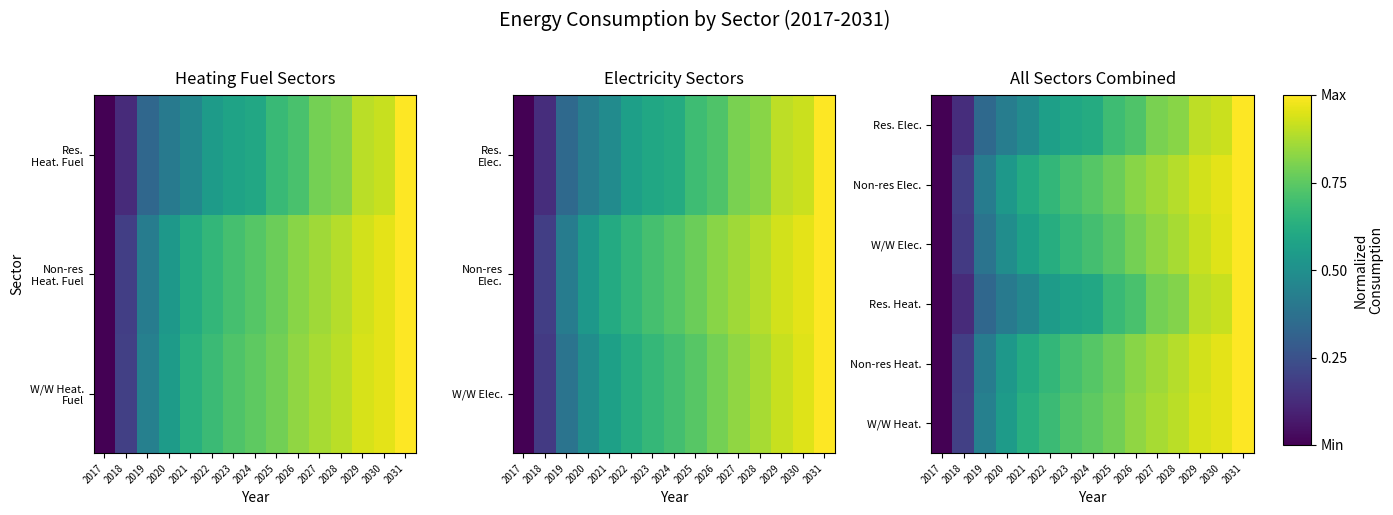

How many data points in Non-res Heat. are above 0?

14